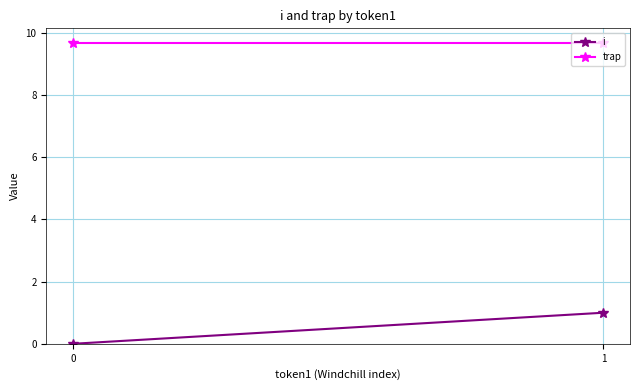

At which category is the sum across all series the highest?

1